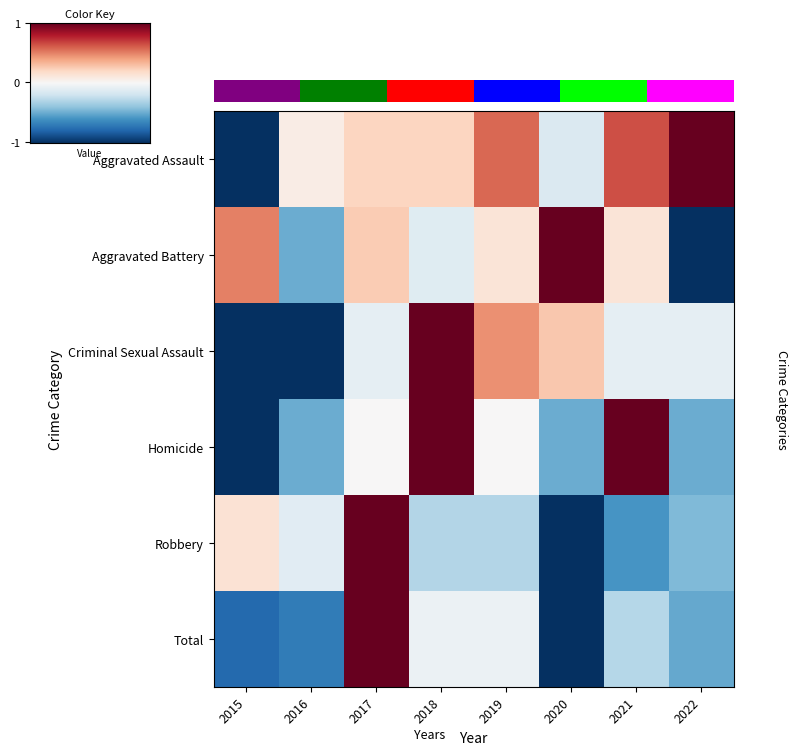

What is the total value across all series at 2018?

1.7